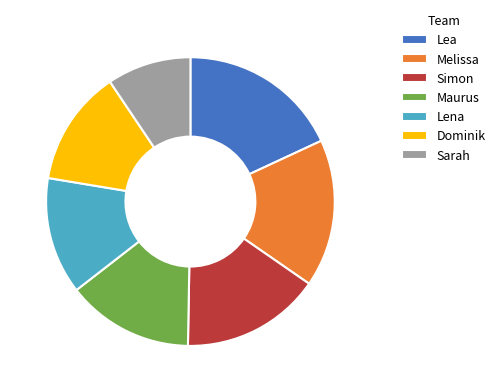

How many slices are in this pie chart?

7